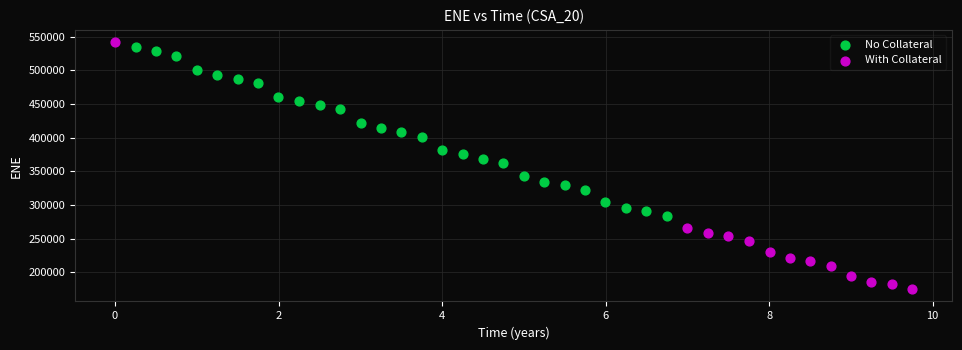

Which series has the widest spread of Y values?

With Collateral